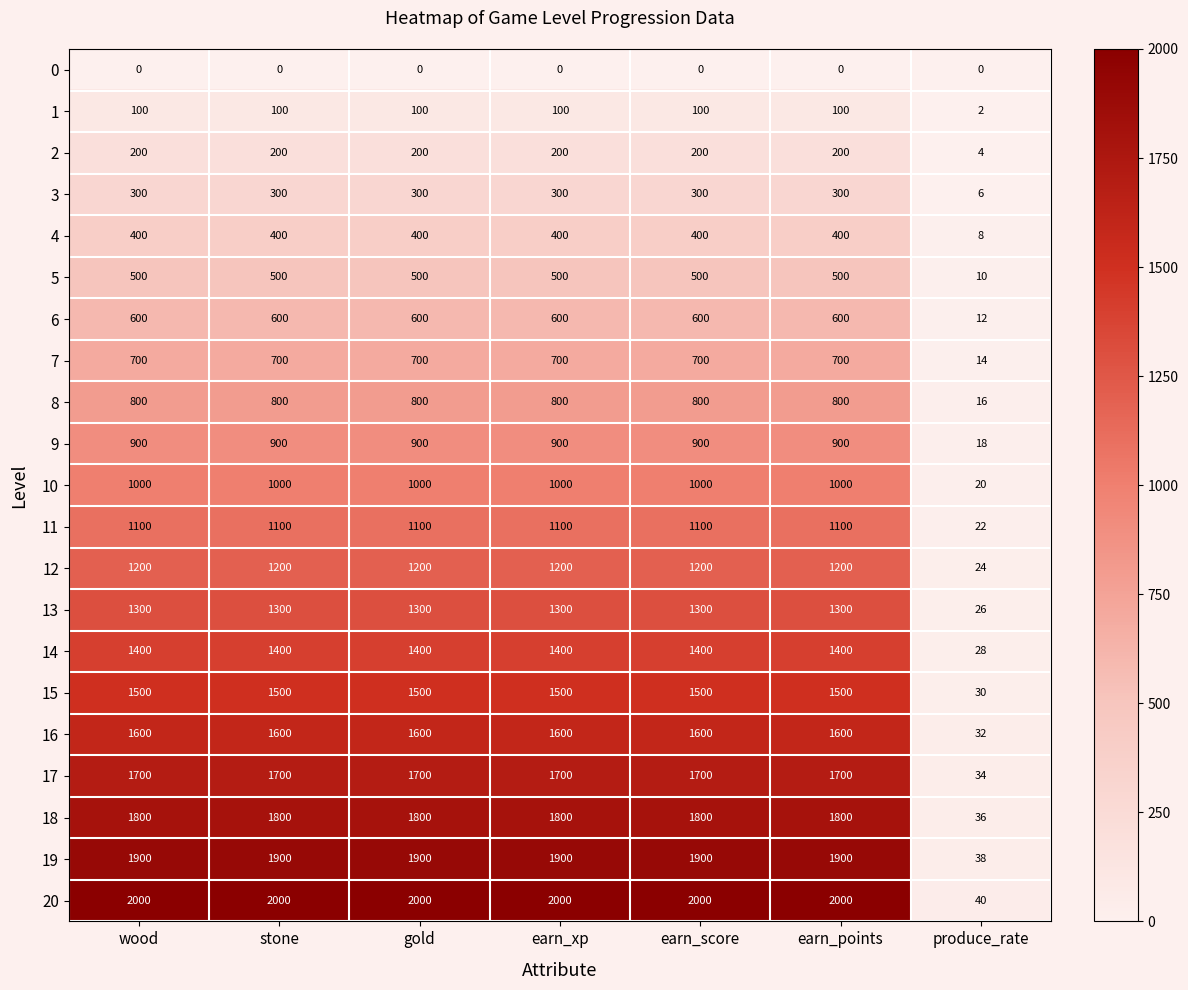

Which series has the largest range (max minus min)?

20